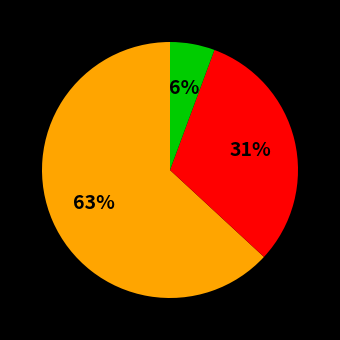

Is there a majority slice in this chart?

Yes